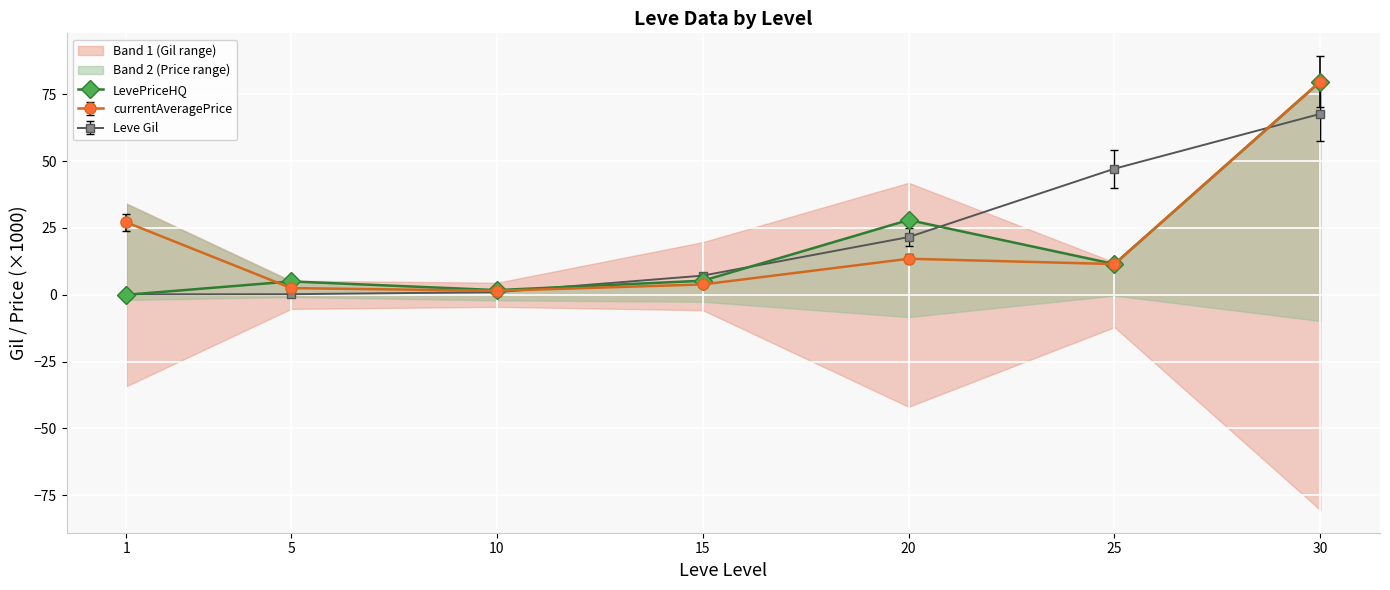

What is the value of the 7th point from the left?

79.8